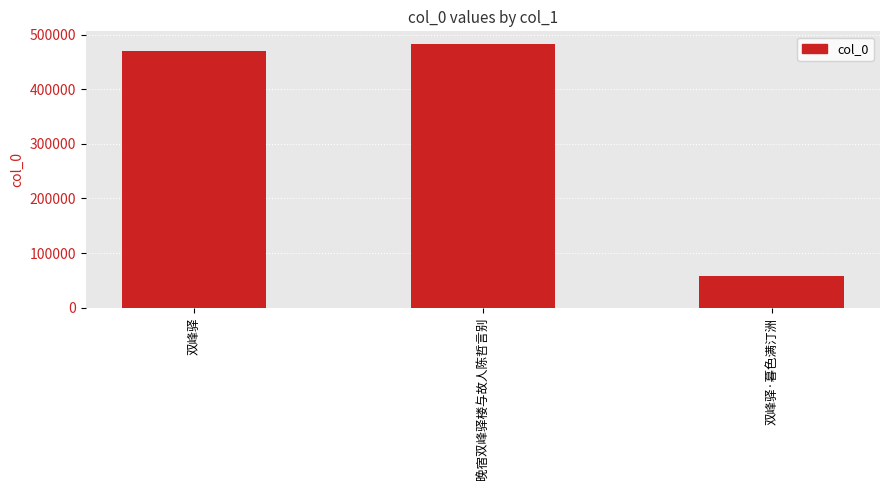

How many bars are there in total?

3